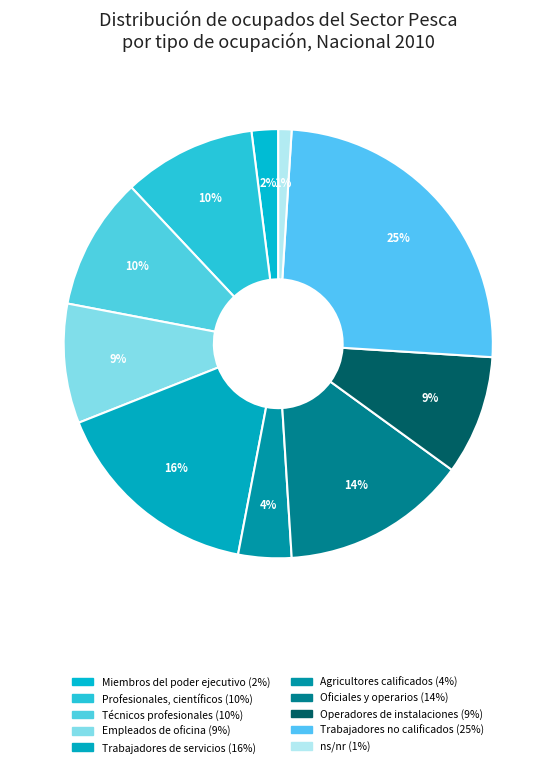

How many slices are in this pie chart?

10